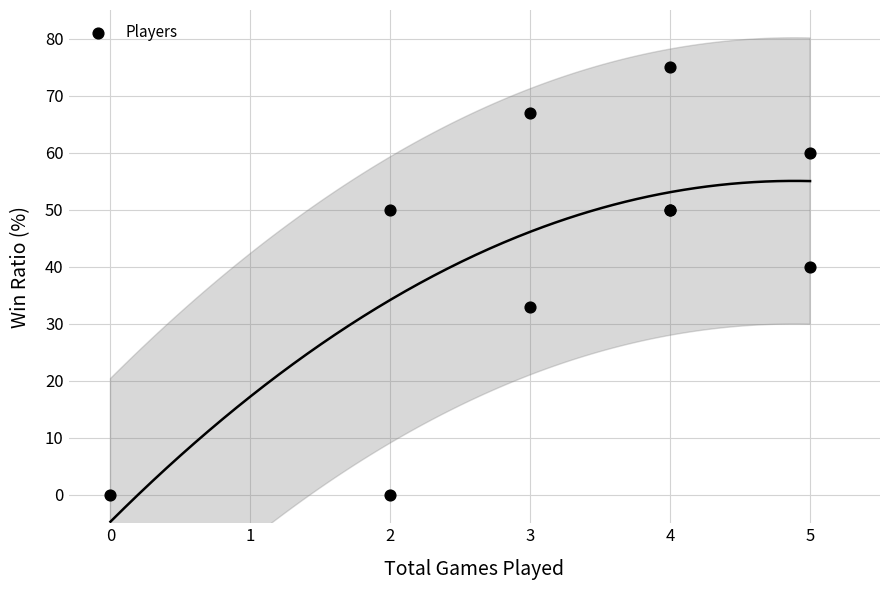

What Y value in the scatter plot is closest to 37?

40